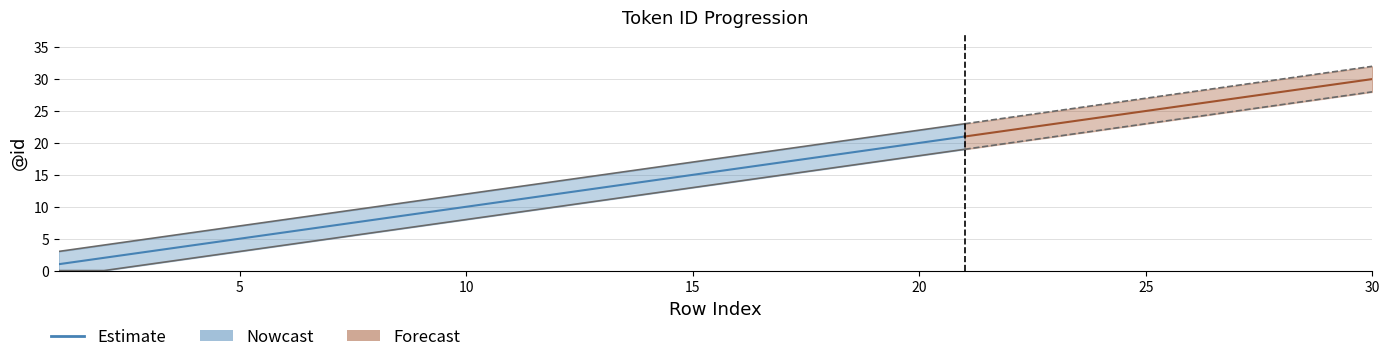

What is the difference between the maximum and minimum values?

20